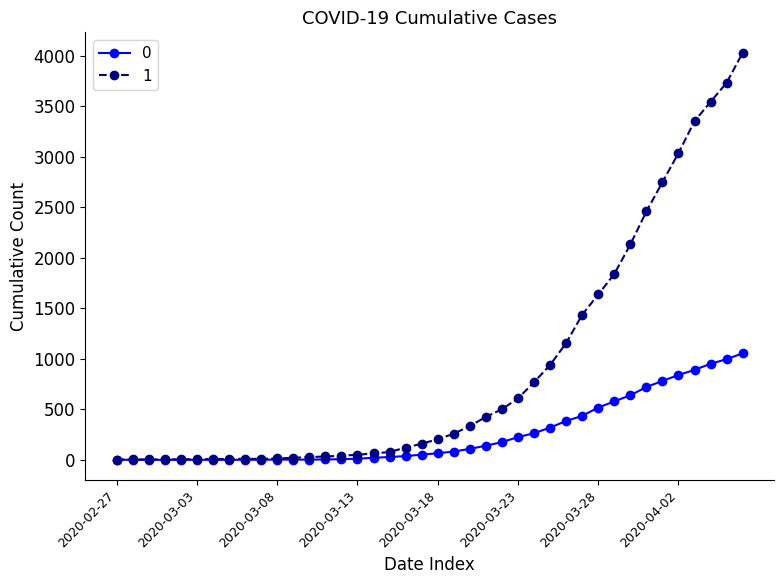

Rank the series by their maximum value, from lowest to highest.

0, 1